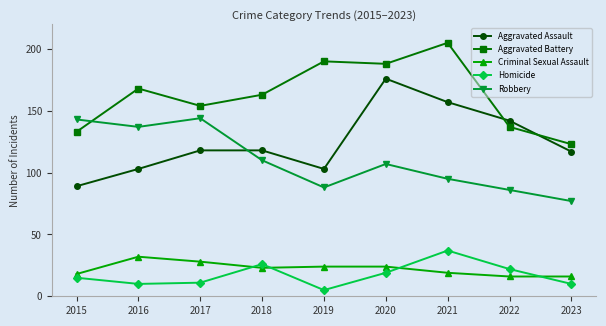

Reading left to right, what are all the values shown in this chart?

Aggravated Assault: 89	103	118	118	103	176	157	142	117
Aggravated Battery: 133	168	154	163	190	188	205	137	123
Criminal Sexual Assault: 18	32	28	23	24	24	19	16	16
Homicide: 15	10	11	26	5	19	37	22	10
Robbery: 143	137	144	110	88	107	95	86	77